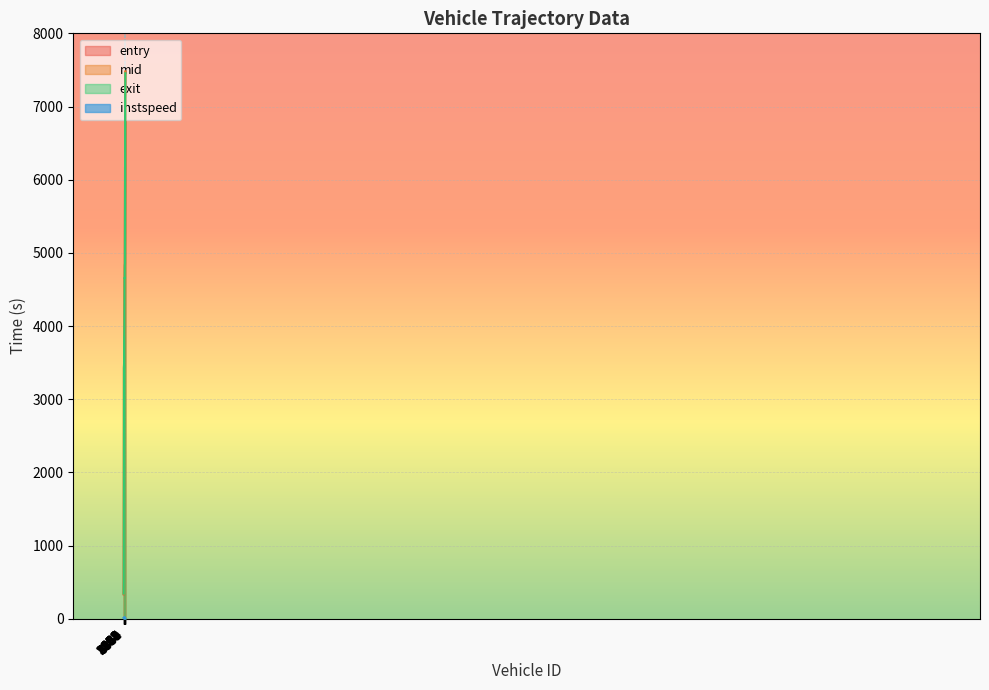

True or false: entry has more than 1 points higher than both neighbors.

False